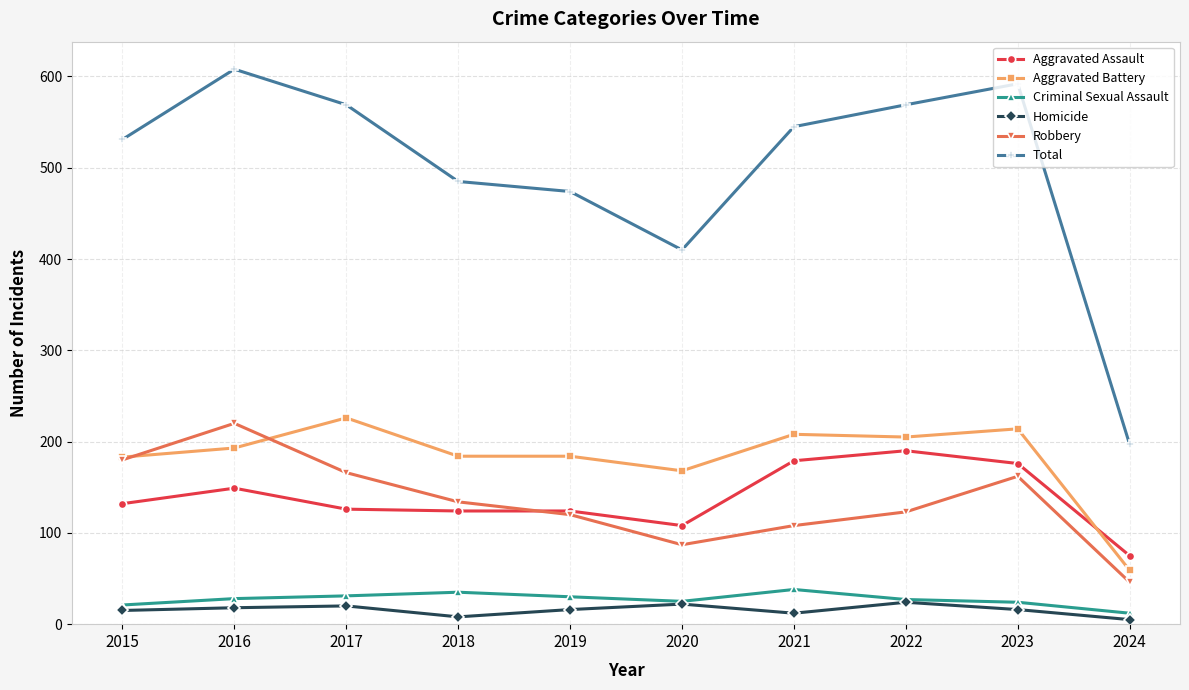

What is the minimum value for Criminal Sexual Assault?

12